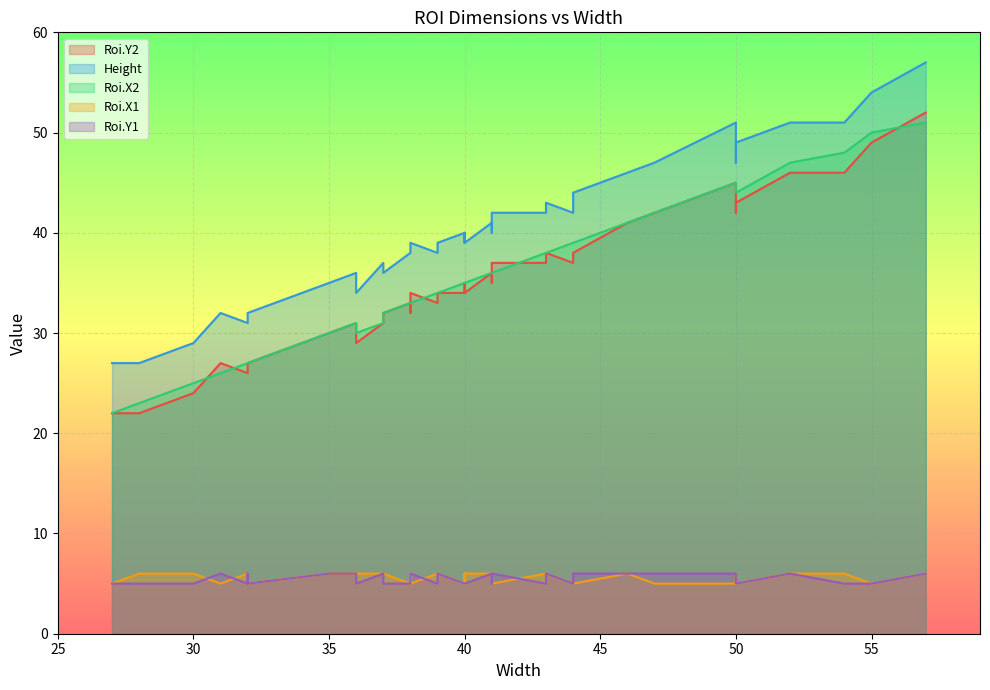

How many distinct data groups are displayed?

5